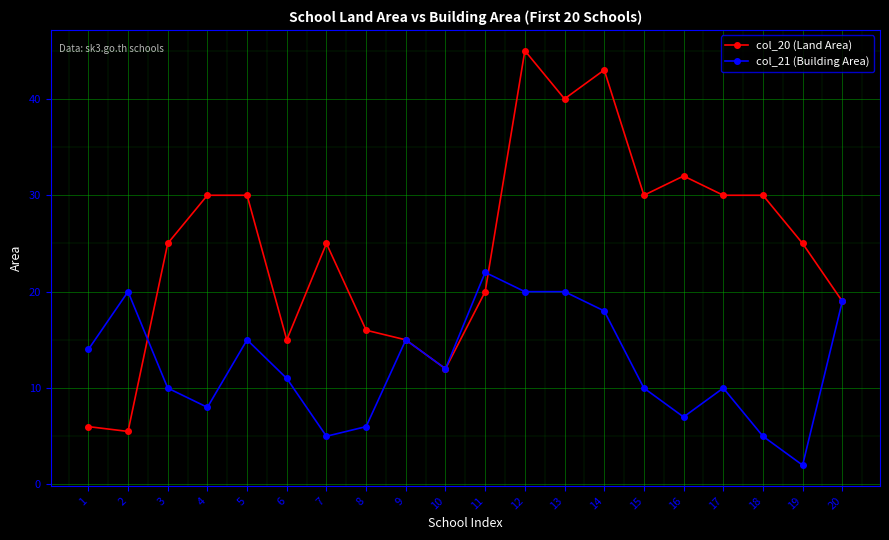

Reading right to left, extract all data points from this chart.

col_20 (Land Area): 20=19.0	19=25.0	18=30.0	17=30.0	16=32.0	15=30.0	14=43.0	13=40.0	12=45.0	11=20.0	10=12.0	9=15.0	8=16.0	7=25.0	6=15.0	5=30.0	4=30.0	3=25.0	2=5.5	1=6.0
col_21 (Building Area): 20=19.0	19=2.0	18=5.0	17=10.0	16=7.0	15=10.0	14=18.0	13=20.0	12=20.0	11=22.0	10=12.0	9=15.0	8=6.0	7=5.0	6=11.0	5=15.0	4=8.0	3=10.0	2=20.0	1=14.0